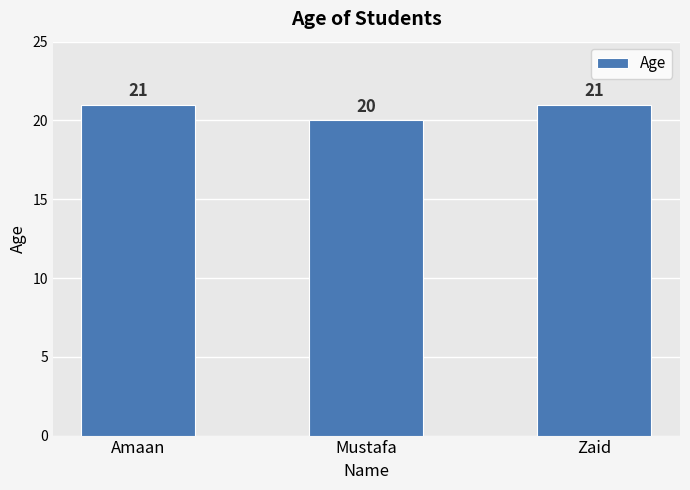

Approximately how many times larger is the value at Mustafa compared to Zaid?

1.0